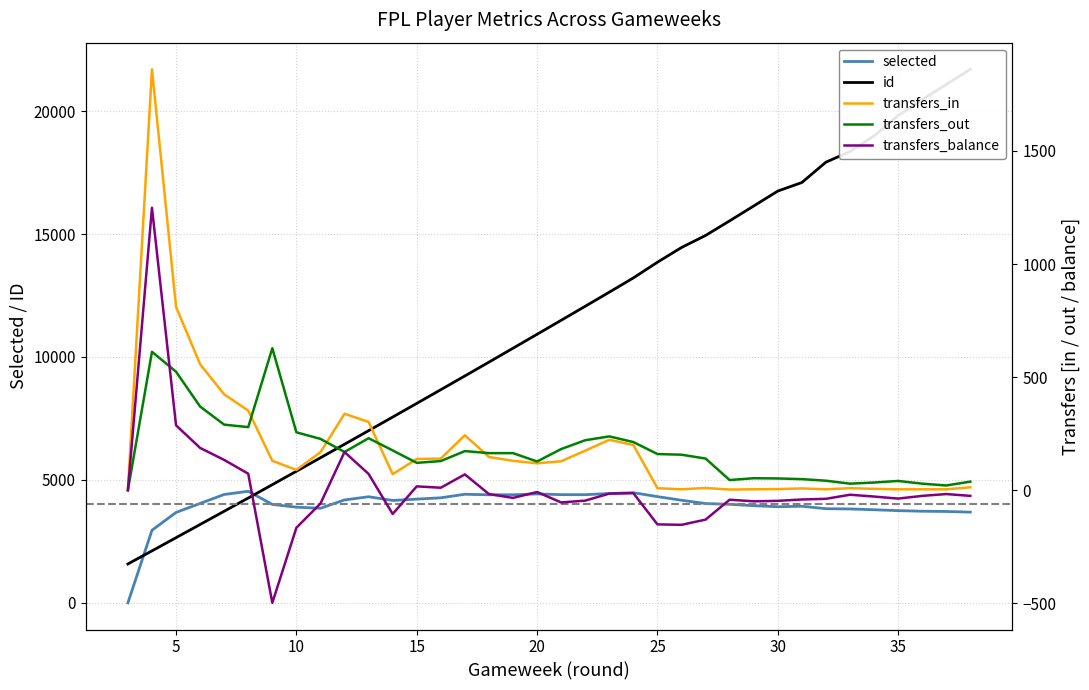

What is the highest value of the selected series?

4537